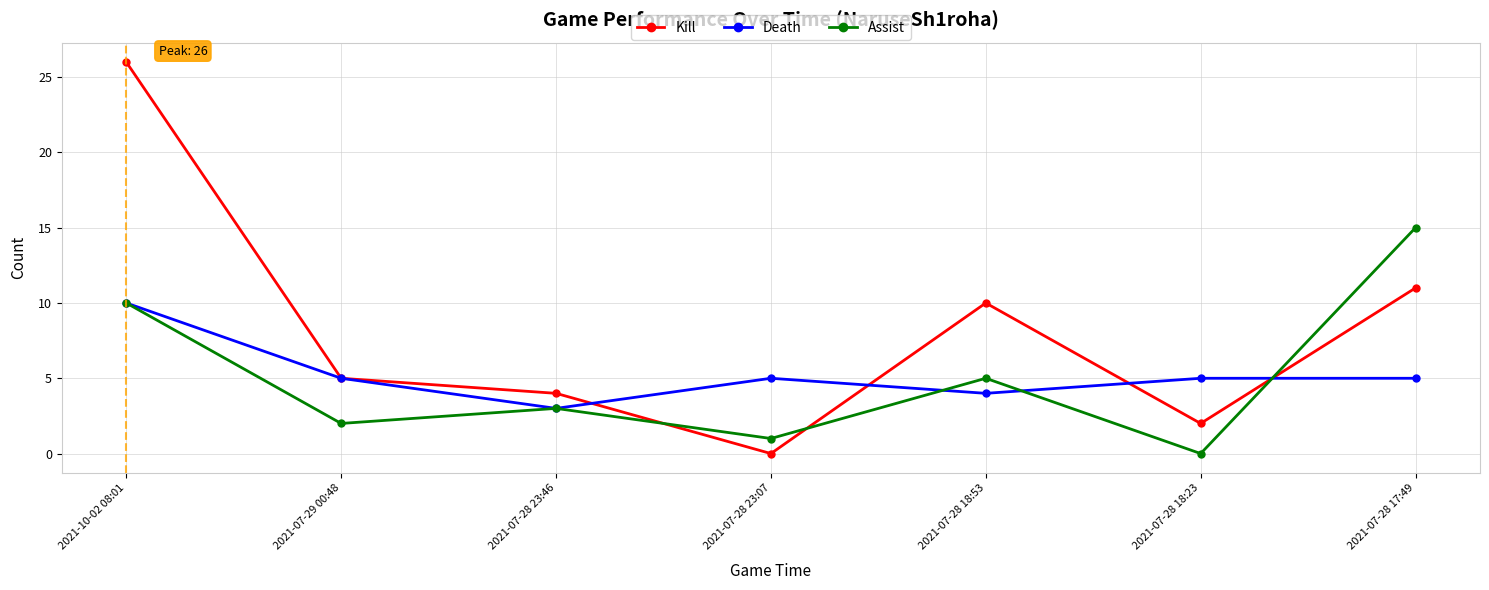

After their last crossing, which series has the higher values: Kill or Assist?

Assist